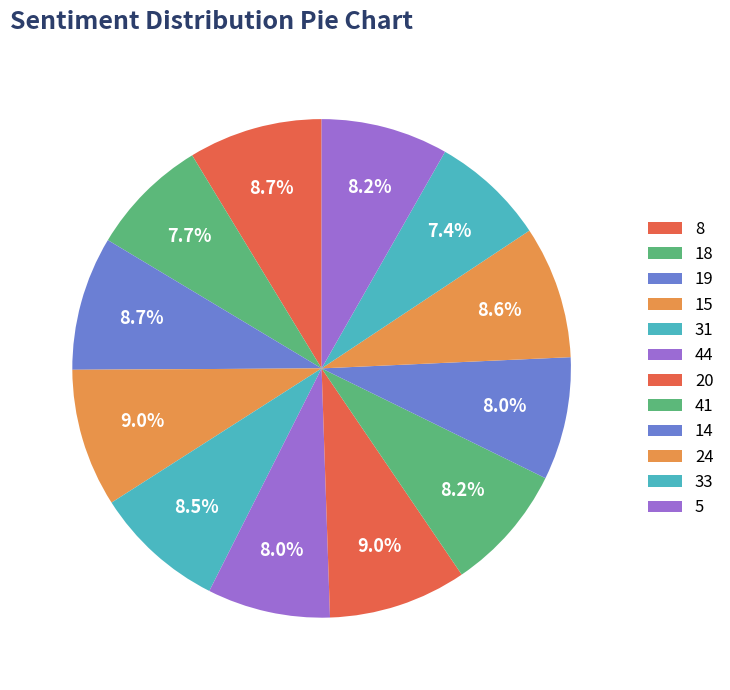

To the nearest percent, what is the difference between the largest and smallest slice percentages?

2%